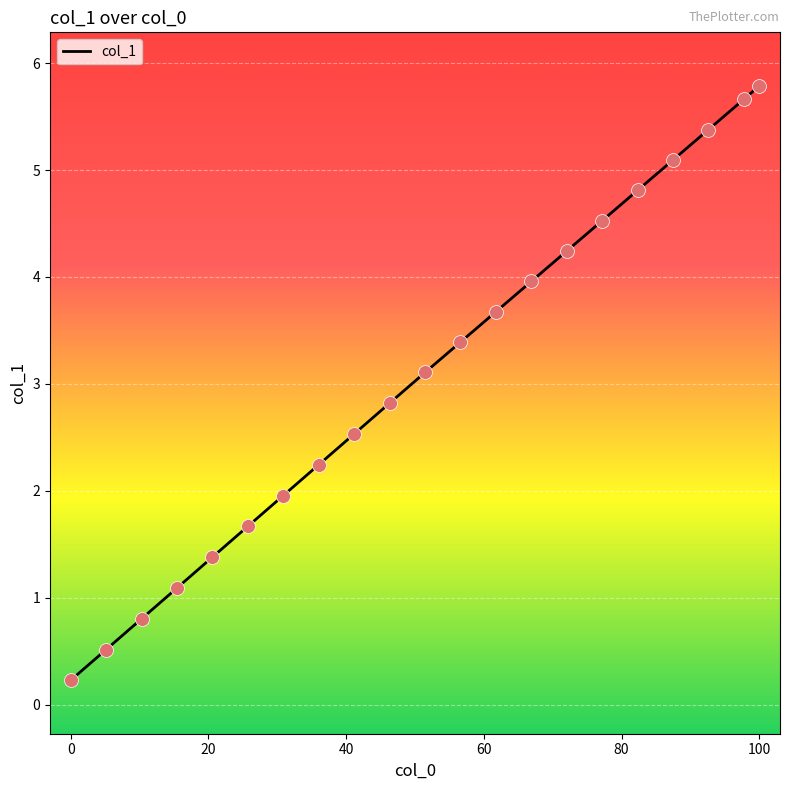

What is the difference between the maximum and minimum values?

5.6